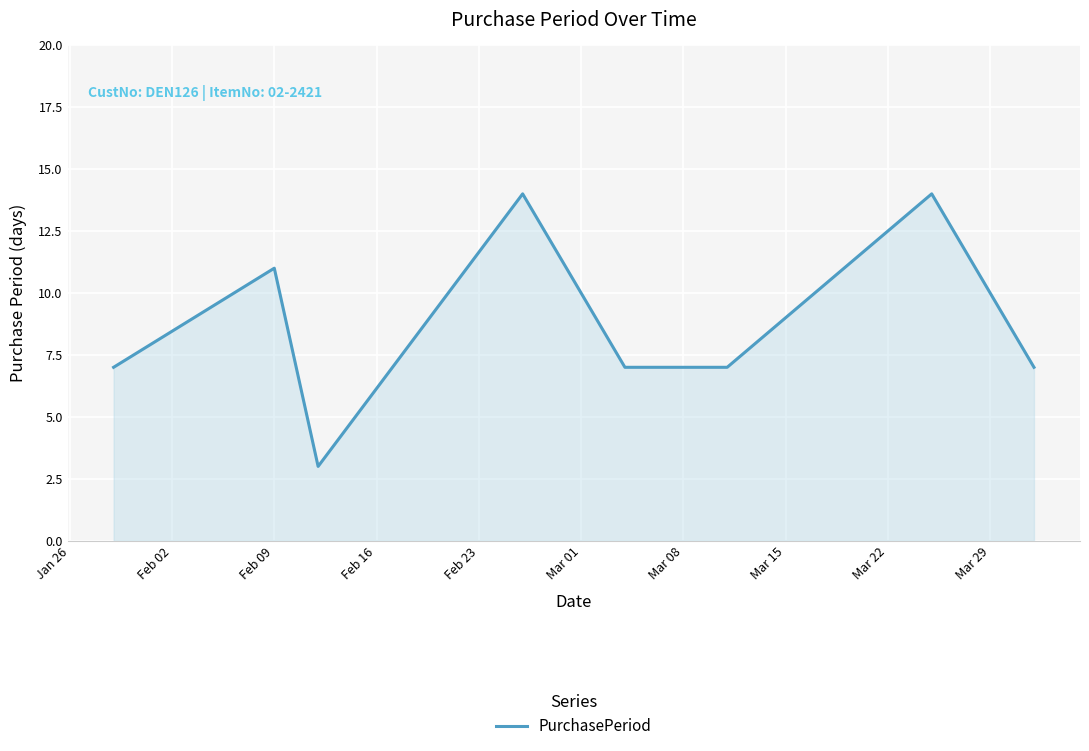

What is the difference between the maximum and second lowest values?

7